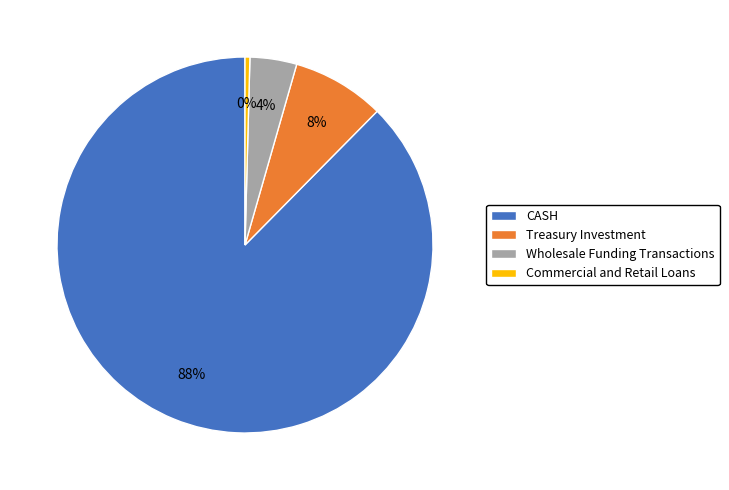

True or false: CASH accounts for 98% of the total.

False